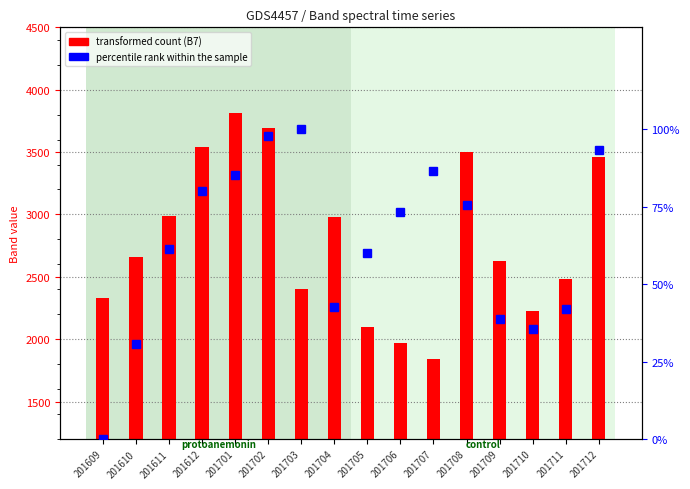

Which series changed the most between 201610 and 201709?

B7 value